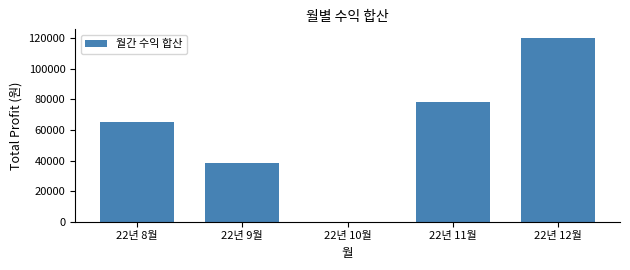

Reading right to left, extract all data points from this chart.

22년 12월=119771	22년 11월=78297	22년 10월=0	22년 9월=38449	22년 8월=65414